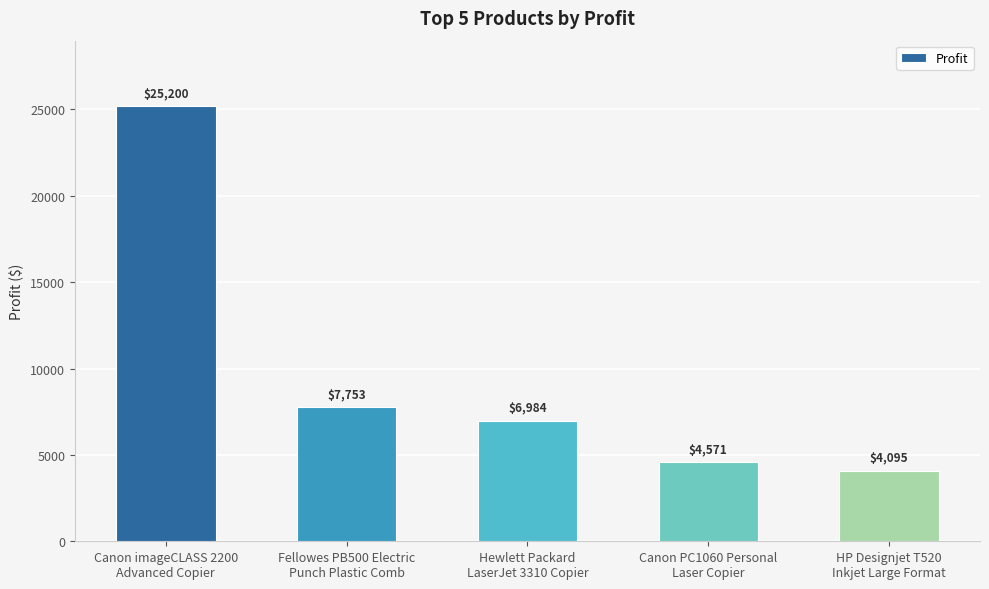

What is the change in value from Canon imageCLASS 2200
Advanced Copier to HP Designjet T520
Inkjet Large Format?

-21105.0